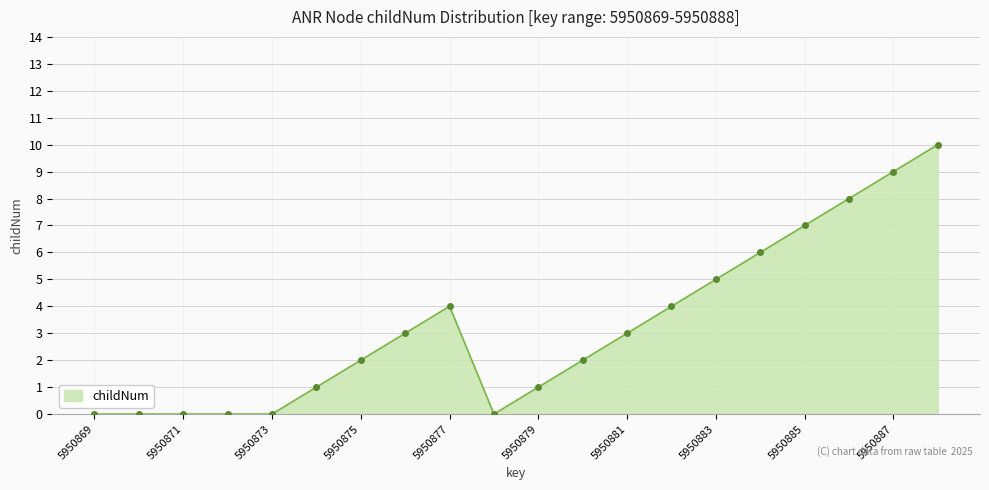

How many values are below 3?

10